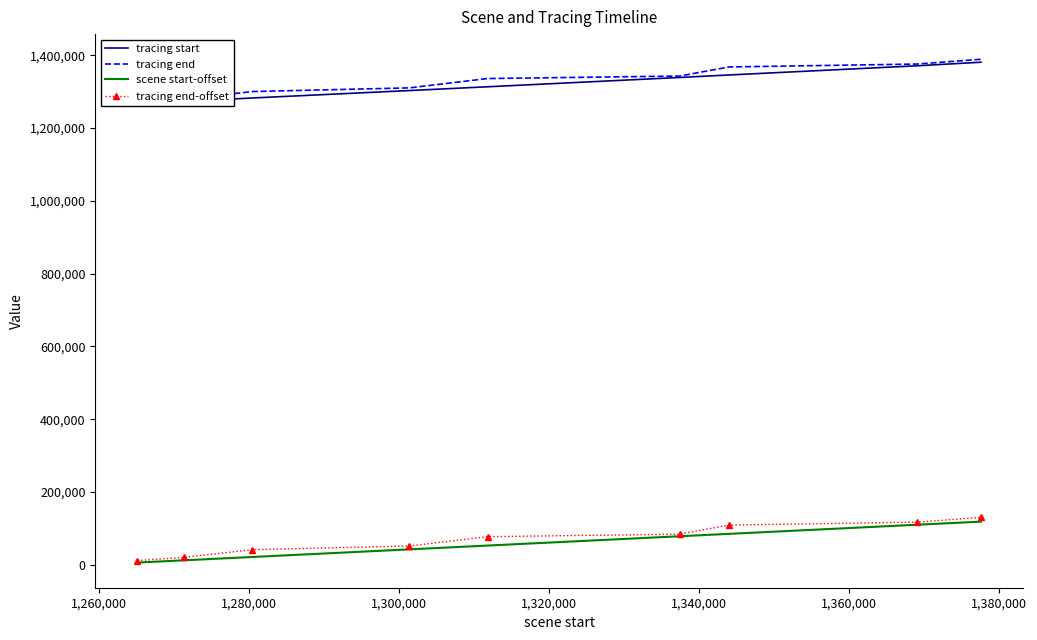

What is the highest value of the tracing end-offset series?

130244